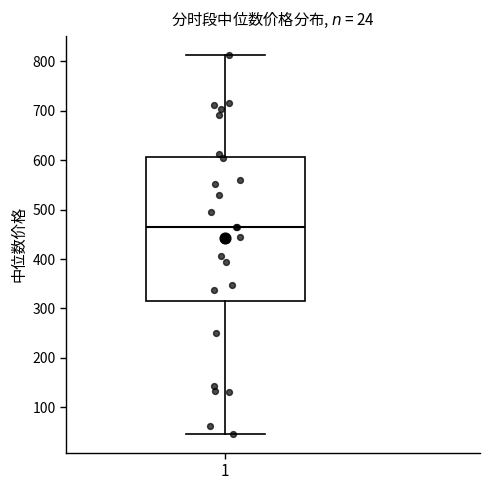

Read this box plot against the y-axis: the position of the median line, the range covered by the box, and the ends of both whiskers. The values are not printed on the chart, so give them approximately, as read against the axis.

median 460, box 320 to 610, whiskers 50 to 810